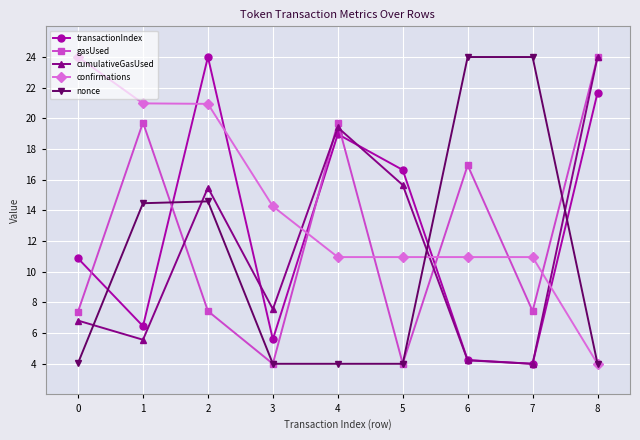

At which category does gasUsed reach its first local peak?

1